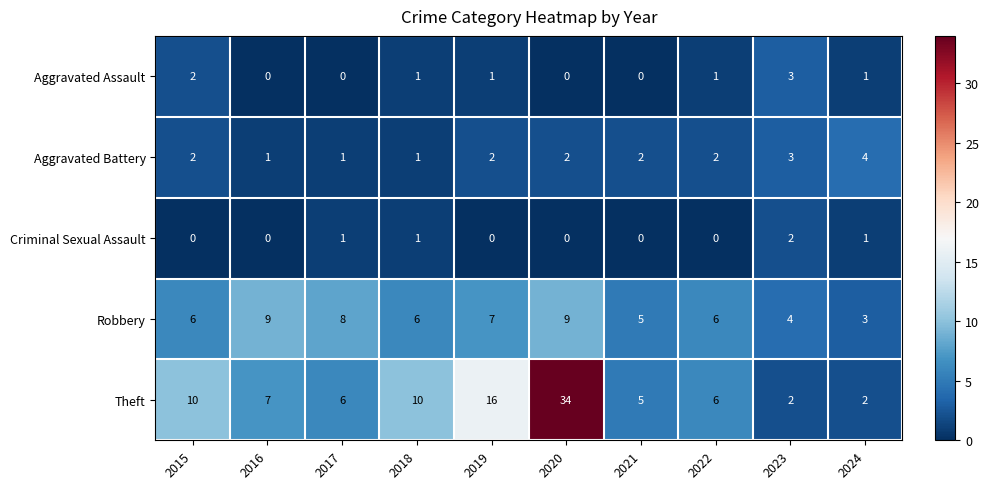

What is the maximum value shown in the chart?

34